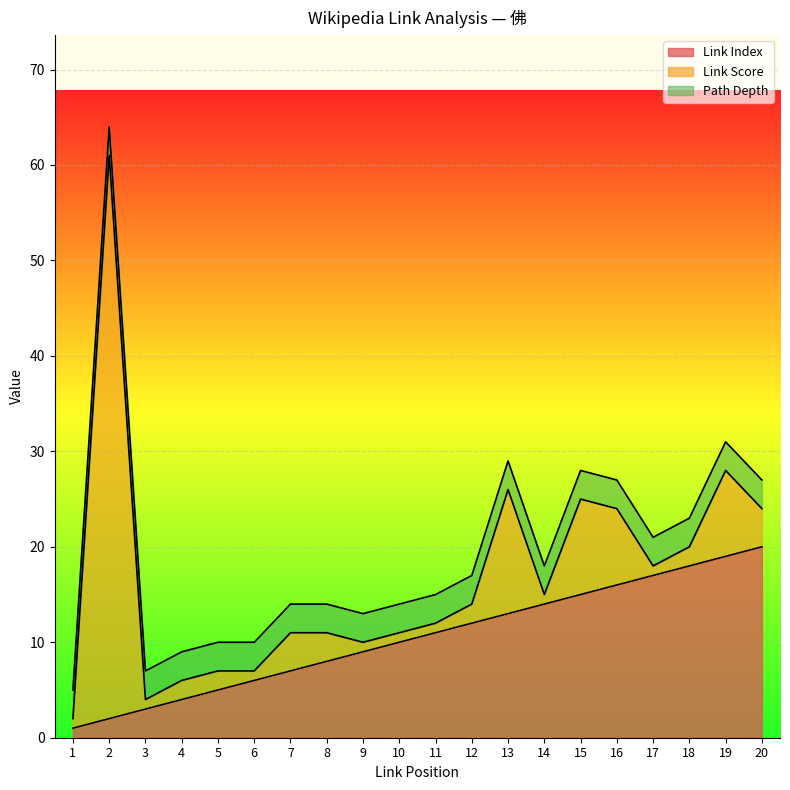

Which series has the largest total across all categories?

Link Index